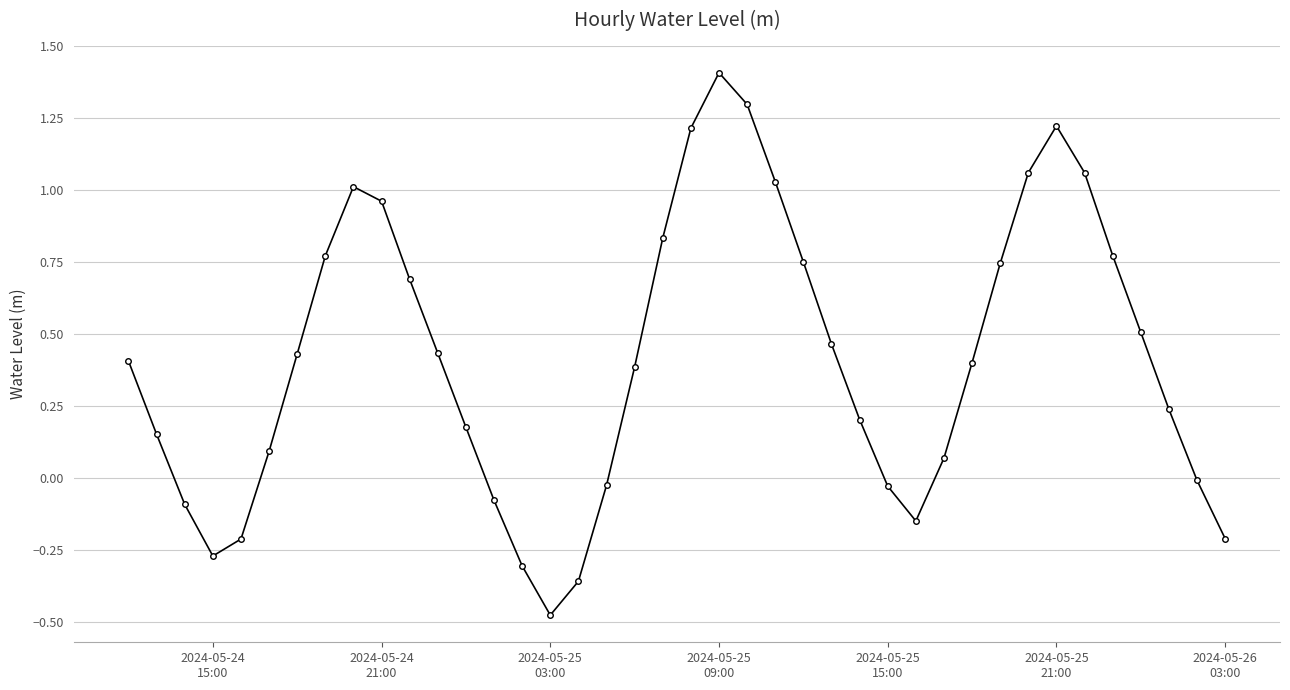

What is the sum of all values?

16.6